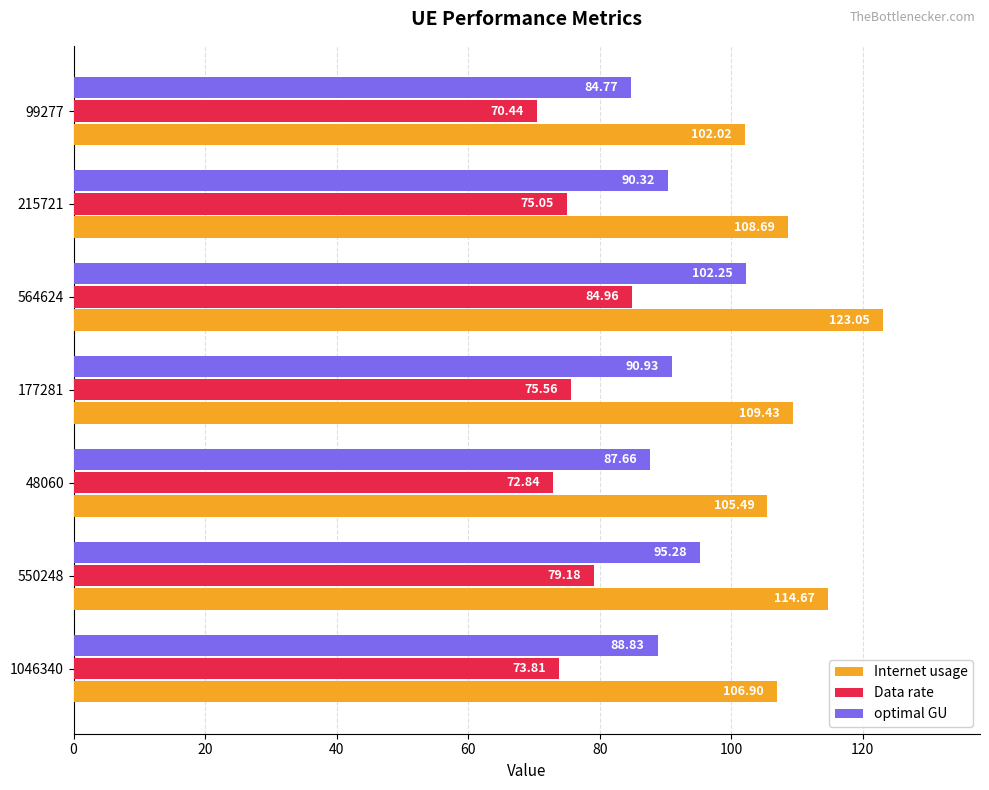

Is the value of Data rate at 1046340 greater than the value of Internet usage at 564624?

No